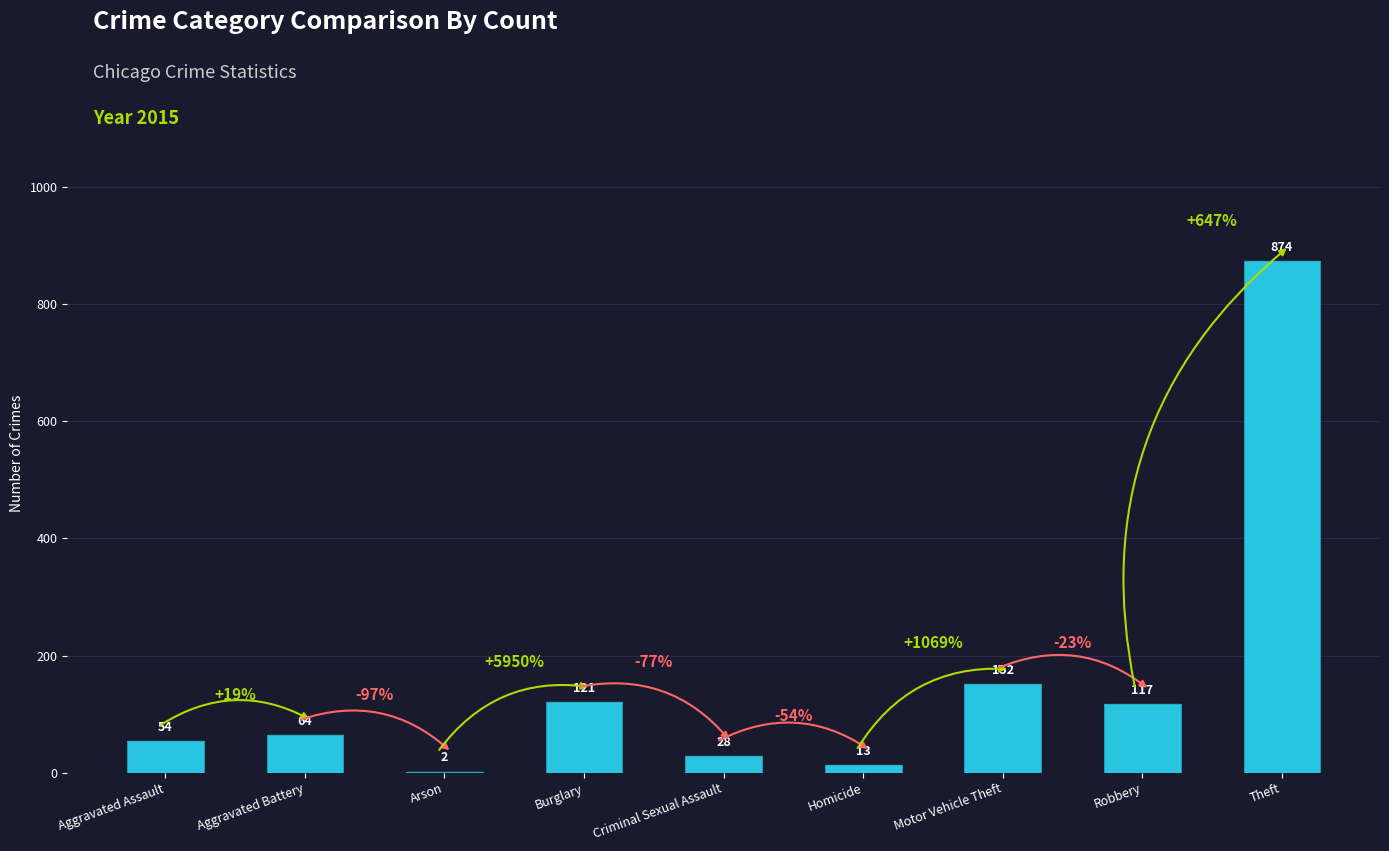

What is the change in value from Arson to Homicide?

+11